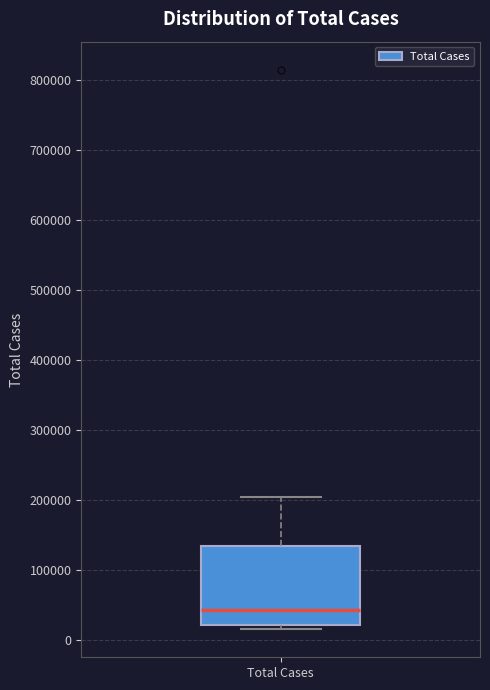

Transcribe this box plot: give where the median line is, the range the box spans, and where the two whiskers end, as read against the y-axis. The values are not printed on the chart, so give them approximately, as read against the axis.

median 40000, box 20000 to 130000, whiskers 10000 to 200000